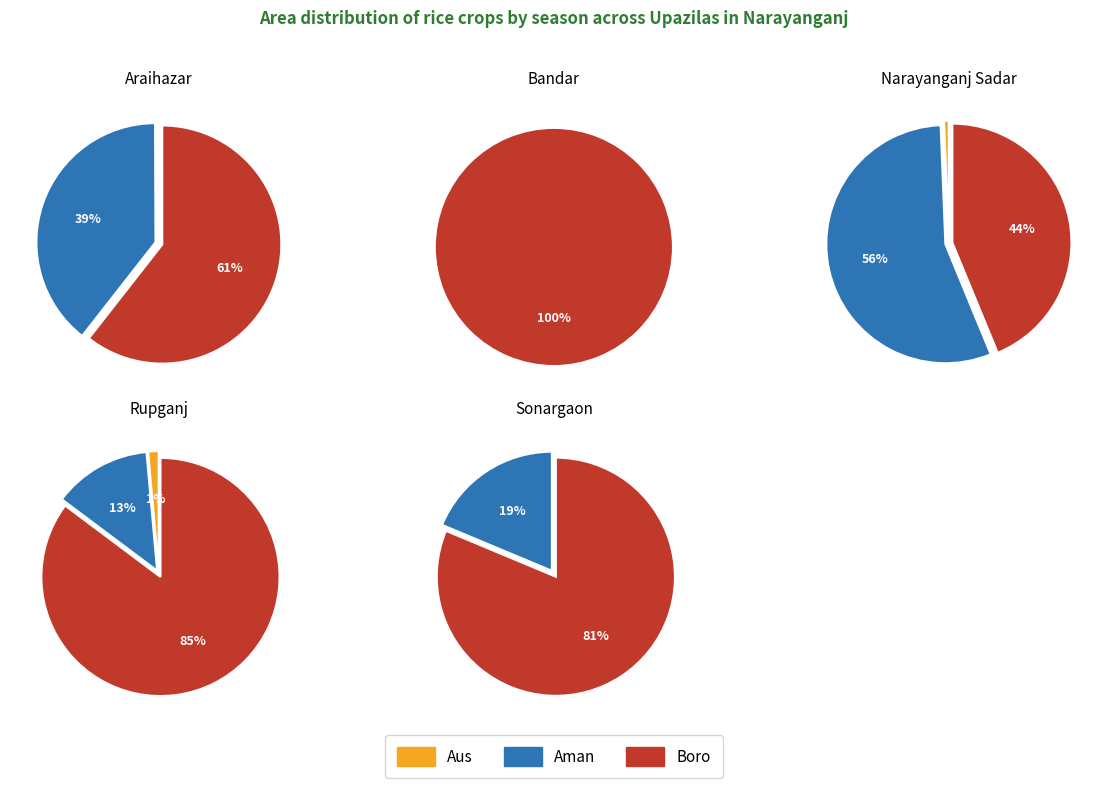

Is there any slice that represents more than half of the pie?

Yes